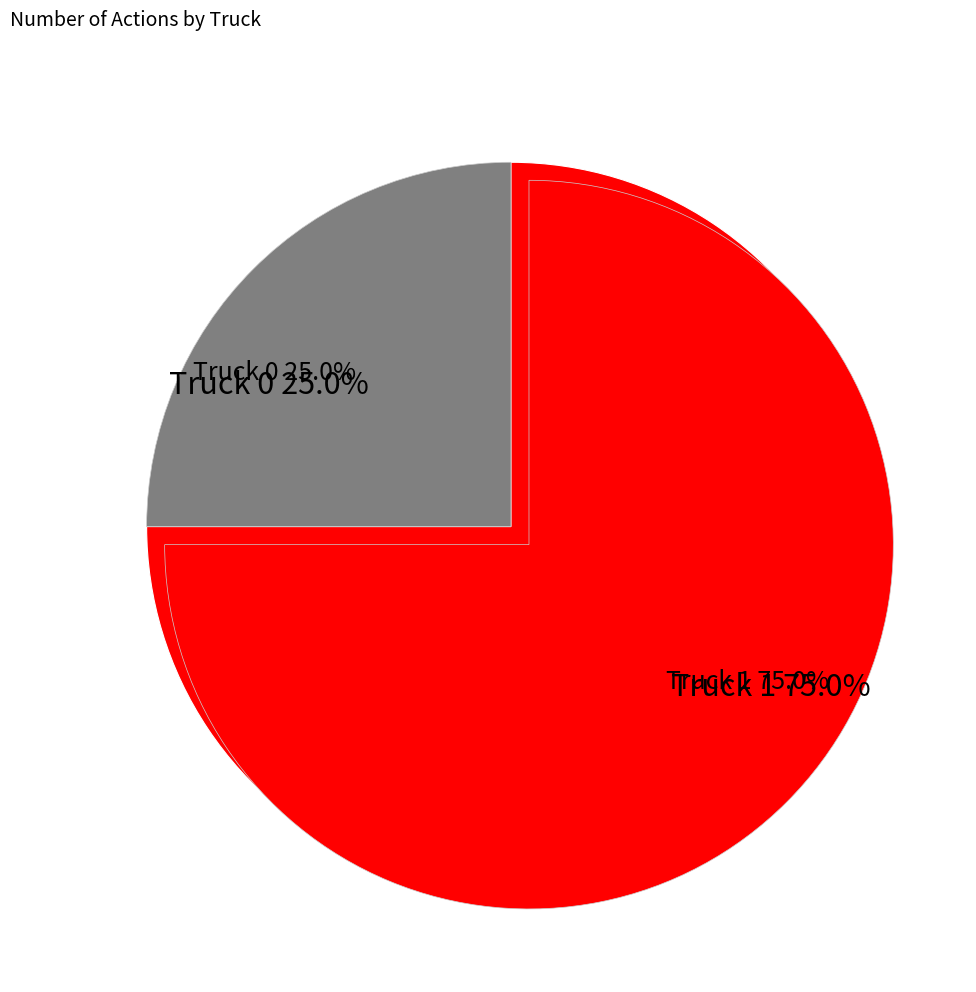

What percentage is the Truck 0 slice, to the nearest percent?

25%